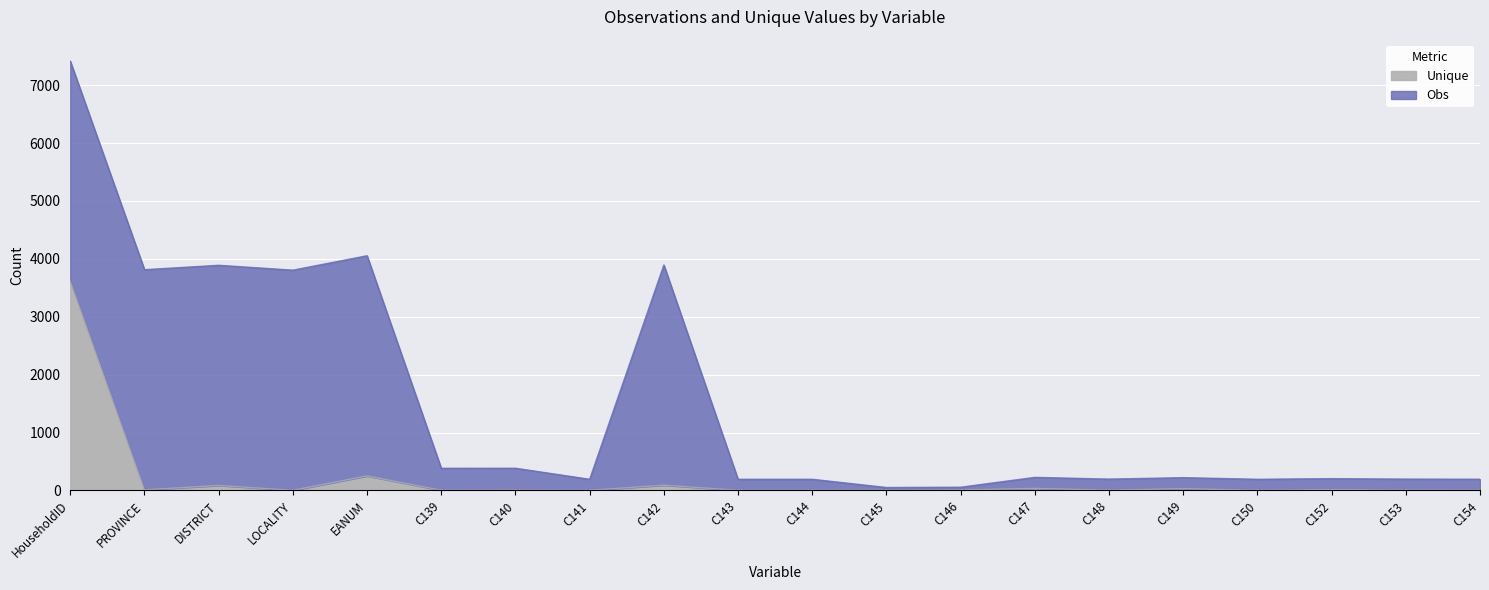

Rank the categories by value from highest to lowest.

HouseholdID, EANUM, C142, DISTRICT, C147, C149, C152, PROVINCE, C146, C148, C153, C140, C139, C154, LOCALITY, C141, C143, C144, C145, C150